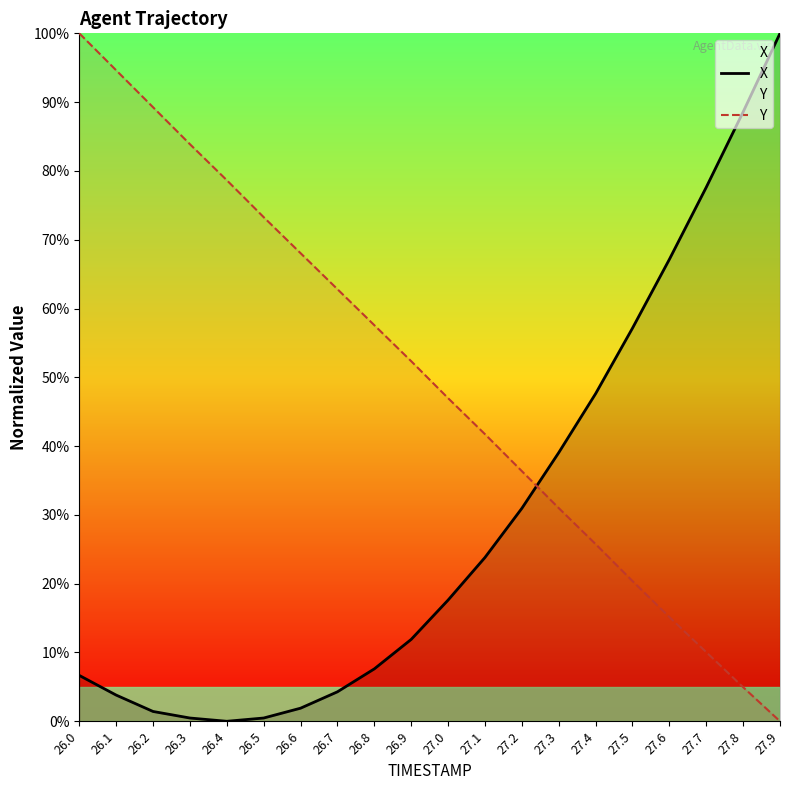

At 27.4, list the series in order from smallest to largest.

Y, X